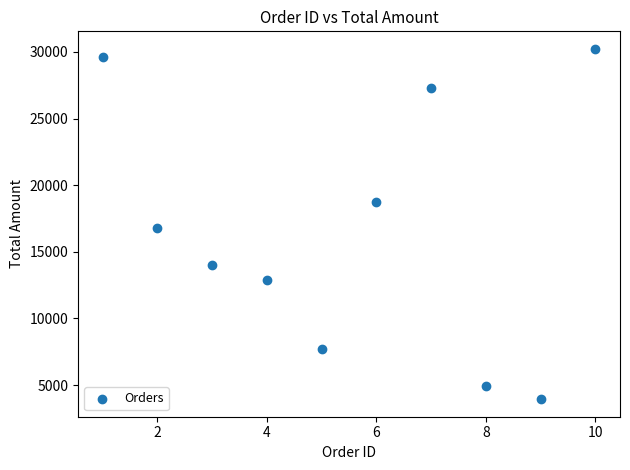

What Y value in the scatter plot is closest to 17087?

16795.6